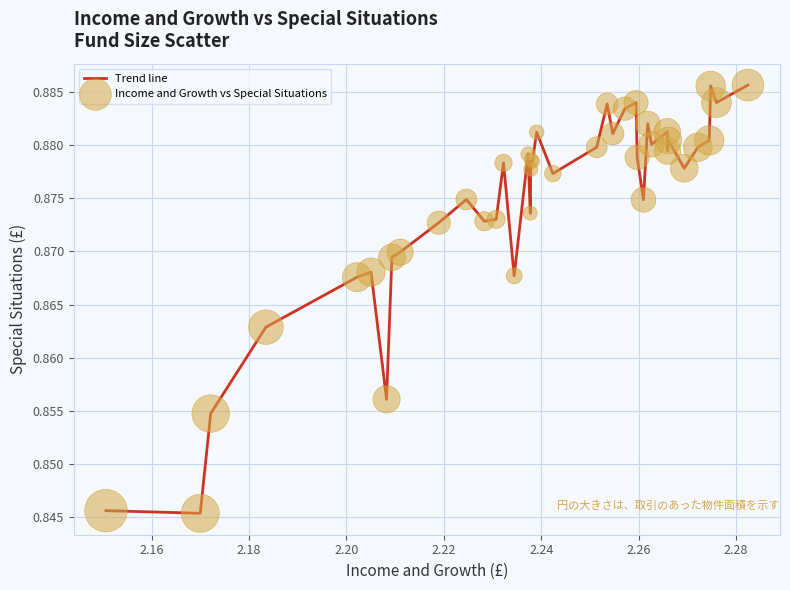

Is this an area chart (filled region under the line)?

No